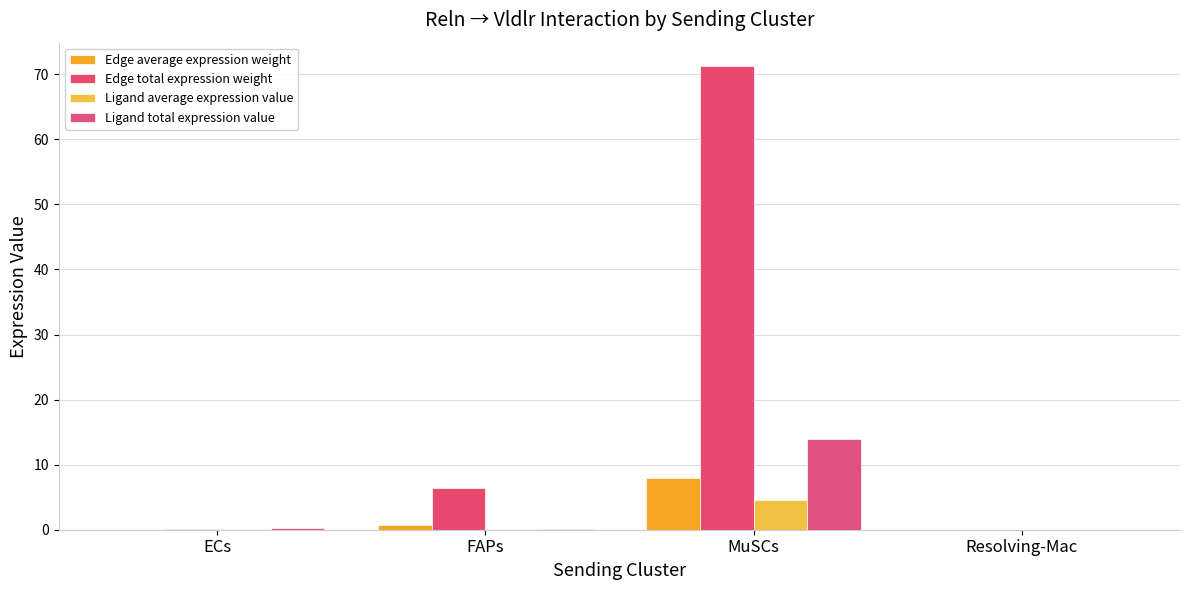

Does the chart contain stacked bars?

No